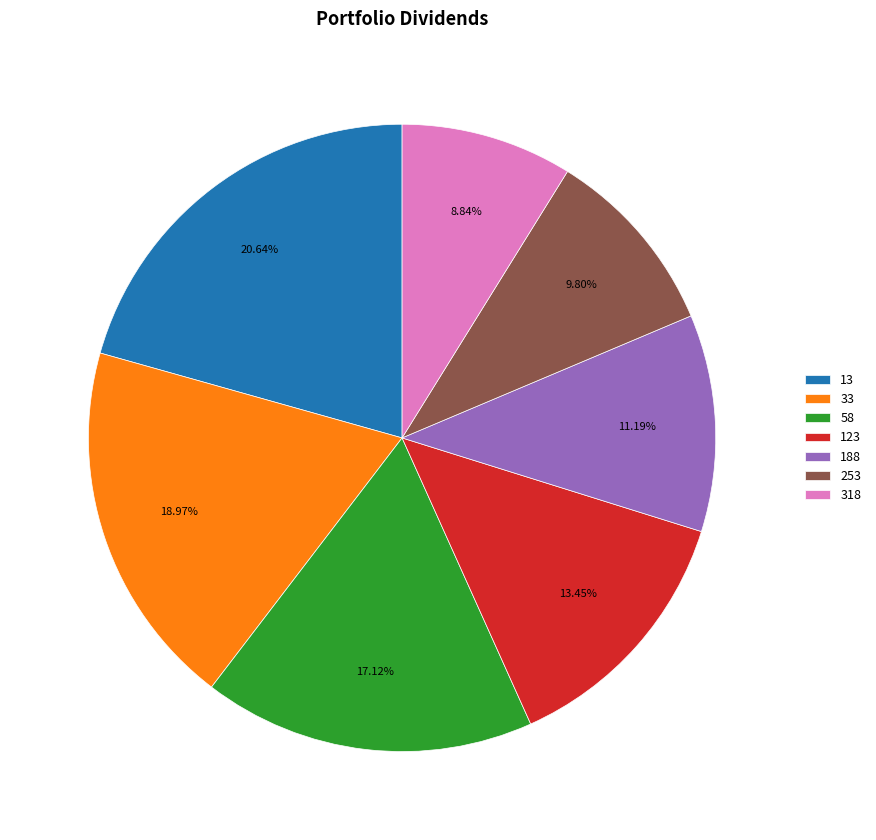

Is there any slice that represents more than half of the pie?

No